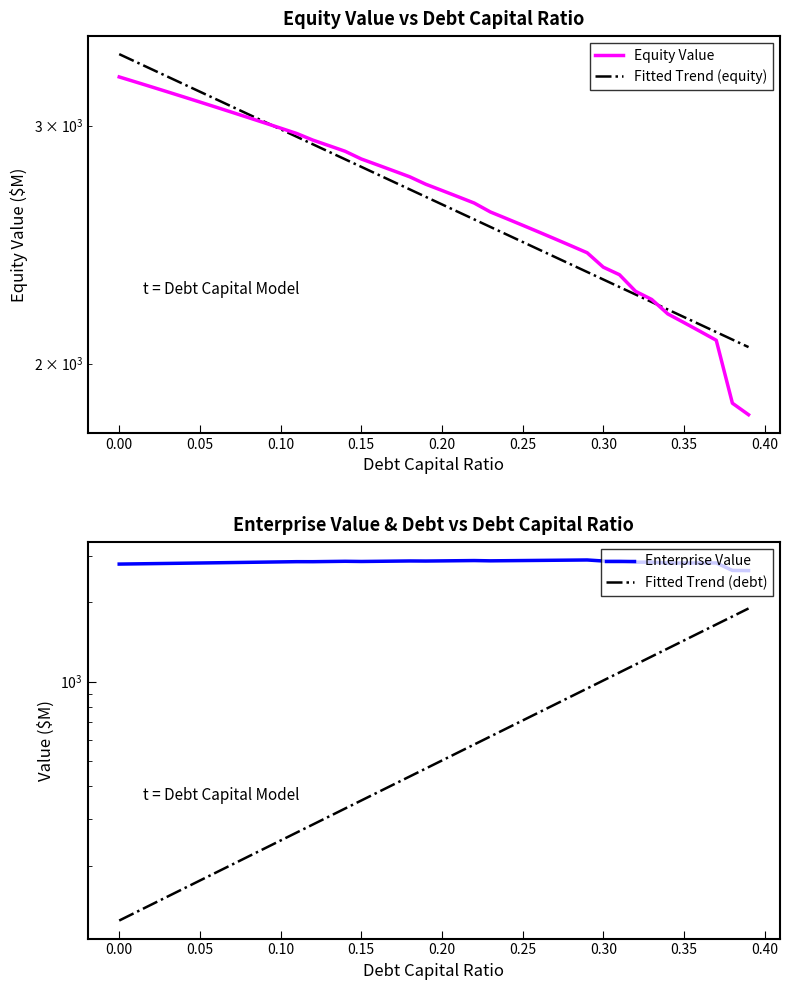

How many intersections are there between Fitted Trend (equity) and Equity Value?

2